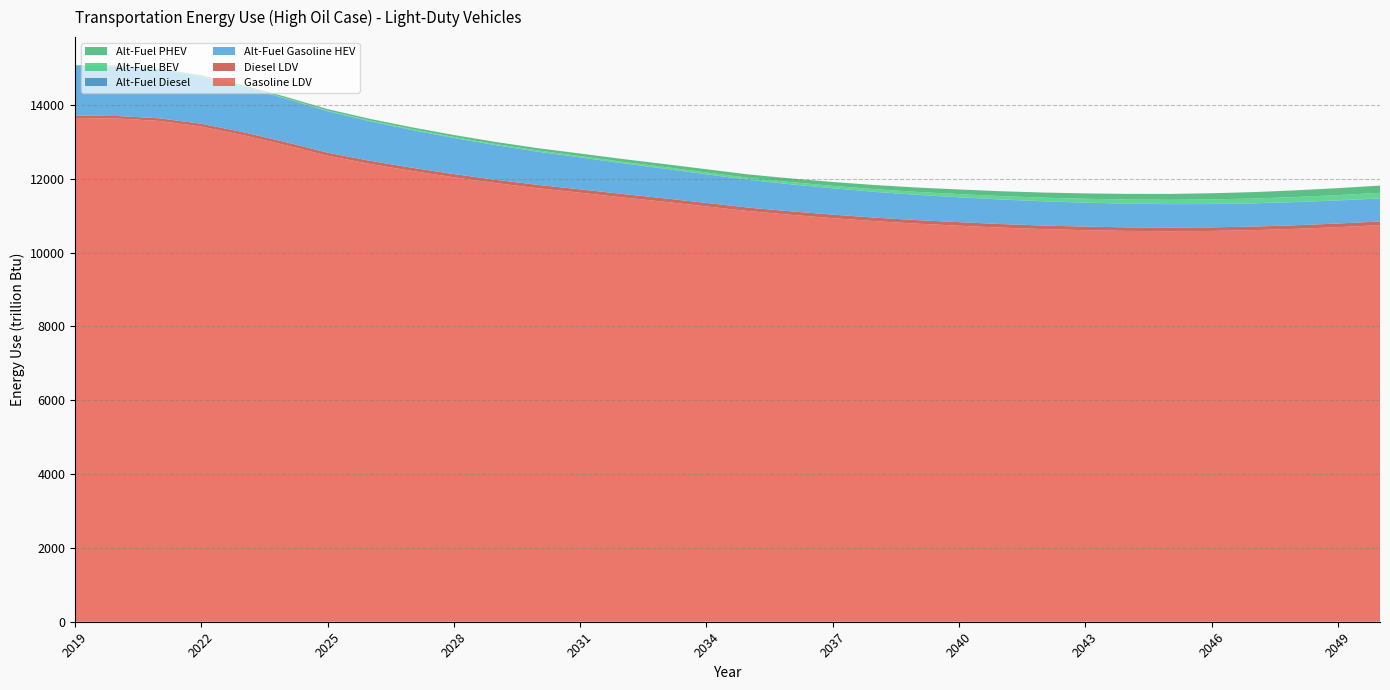

Reading left to right, what are all the values shown in this chart?

Gasoline LDV: 13649.7	13636.7	13570.0	13418.3	13183.7	12915.5	12627.2	12405.9	12215.3	12042.5	11885.6	11745.8	11624.7	11498.6	11379.9	11254.3	11126.4	11027.0	10935.8	10855.0	10786.8	10731.0	10679.2	10639.2	10609.4	10589.7	10581.1	10589.6	10610.2	10645.7	10691.3	10746.8
Diesel LDV: 64.0	66.7	70.6	75.4	79.0	81.4	83.1	84.9	86.4	87.7	88.9	90.1	91.6	92.5	93.2	93.7	94.0	94.4	94.7	95.0	95.3	96.2	96.3	96.2	96.6	96.5	96.5	96.6	97.0	97.5	98.1	98.8
Alt-Fuel Gasoline HEV: 1358.2	1343.3	1315.8	1277.4	1229.8	1177.0	1121.3	1070.3	1022.1	976.9	935.3	897.5	863.4	831.2	801.9	774.8	750.1	729.5	711.8	696.4	683.5	672.7	662.8	654.2	646.7	640.1	634.4	630.1	626.8	624.6	623.2	622.7
Alt-Fuel Diesel: 3.5	3.6	3.6	3.5	3.5	3.4	3.3	3.2	3.2	3.2	3.2	3.2	3.2	3.2	3.3	3.4	3.5	3.7	3.8	4.0	4.2	4.4	4.6	4.8	4.9	5.1	5.3	5.8	5.9	6.1	6.2	6.3
Alt-Fuel BEV: 4.8	6.0	7.3	8.7	10.3	12.5	15.6	18.9	22.1	25.4	28.7	32.3	36.0	40.0	44.3	48.8	53.6	58.9	64.5	70.5	76.7	83.2	89.7	96.3	102.8	109.1	115.3	121.7	128.0	134.5	141.0	147.6
Alt-Fuel PHEV: 6.7	11.8	18.5	24.7	30.5	35.6	40.0	44.3	48.6	53.0	57.5	62.5	68.0	73.8	79.8	86.0	92.2	98.8	105.4	112.1	118.9	125.6	132.3	139.1	145.9	152.8	159.7	166.8	174.0	181.3	188.8	196.3